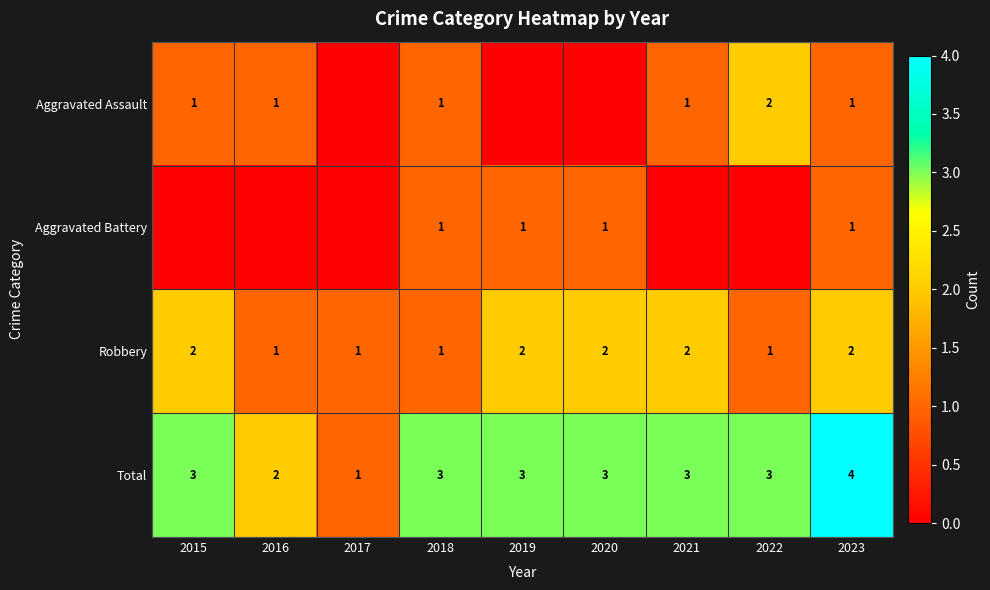

How many Robbery values are between 1 and 2?

9